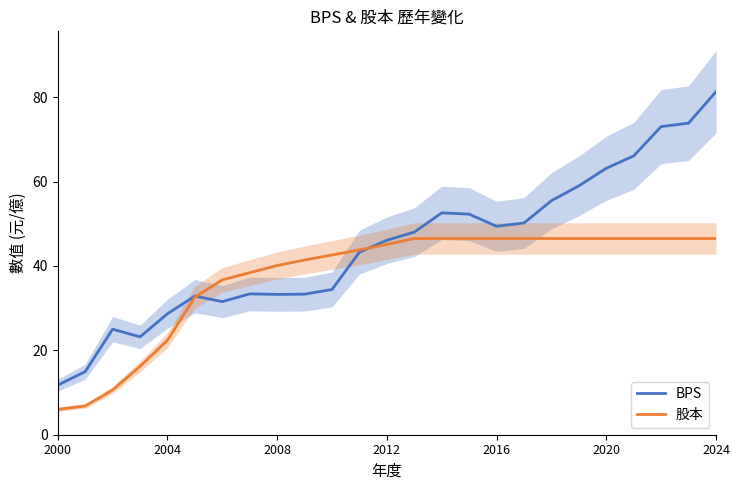

At which label does 股本 reach its minimum?

2000